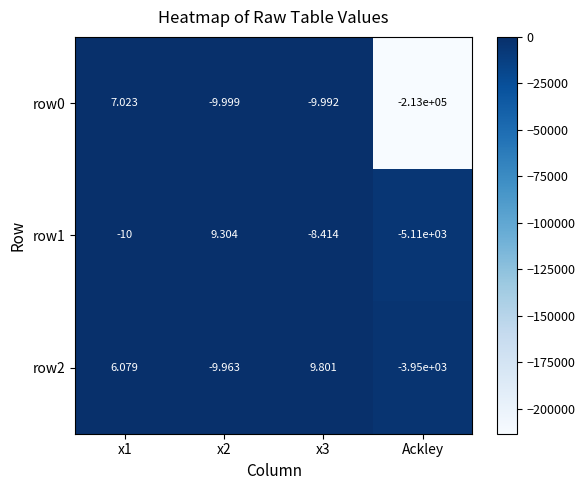

Which label corresponds to the smallest value in the chart?

Ackley